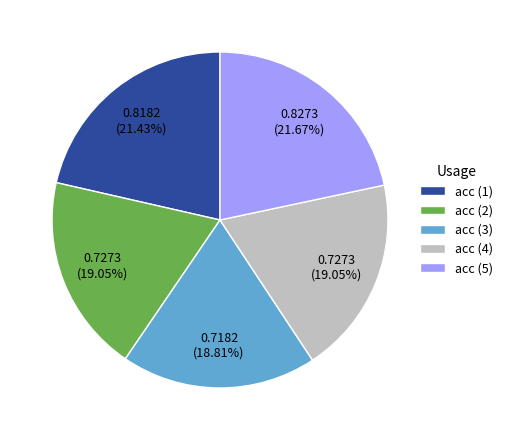

What is the total percentage of acc (4) and acc (3)?

37.9%